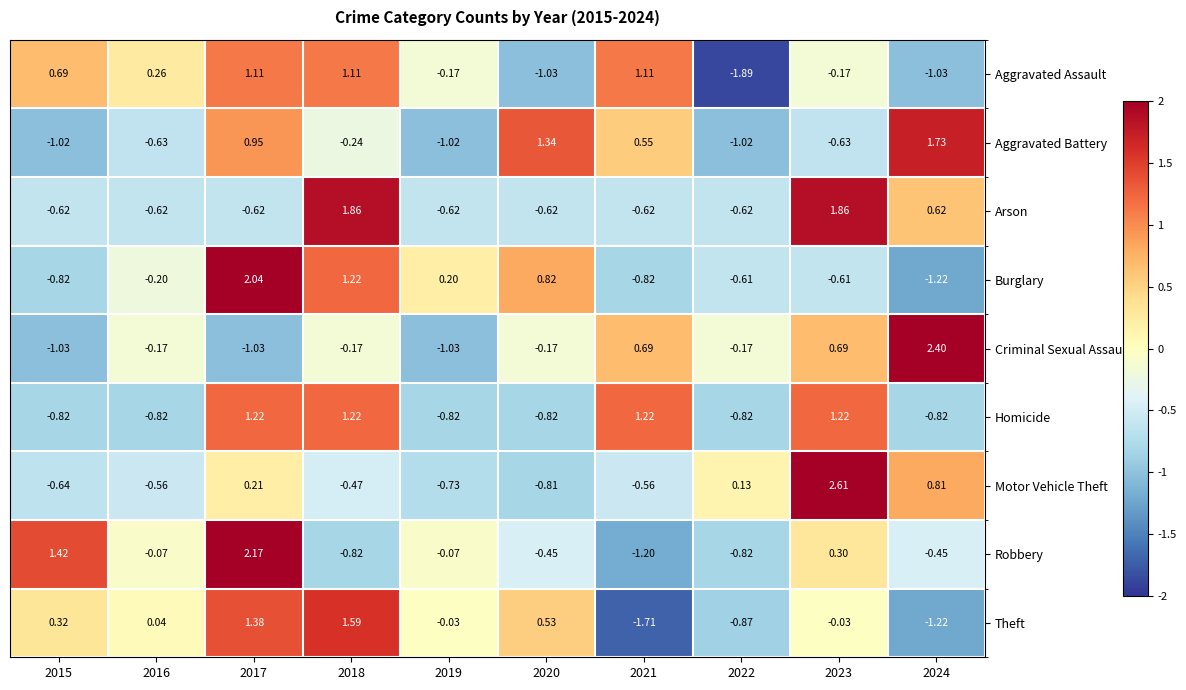

Which series changed the most between 2019 and 2021?

Homicide